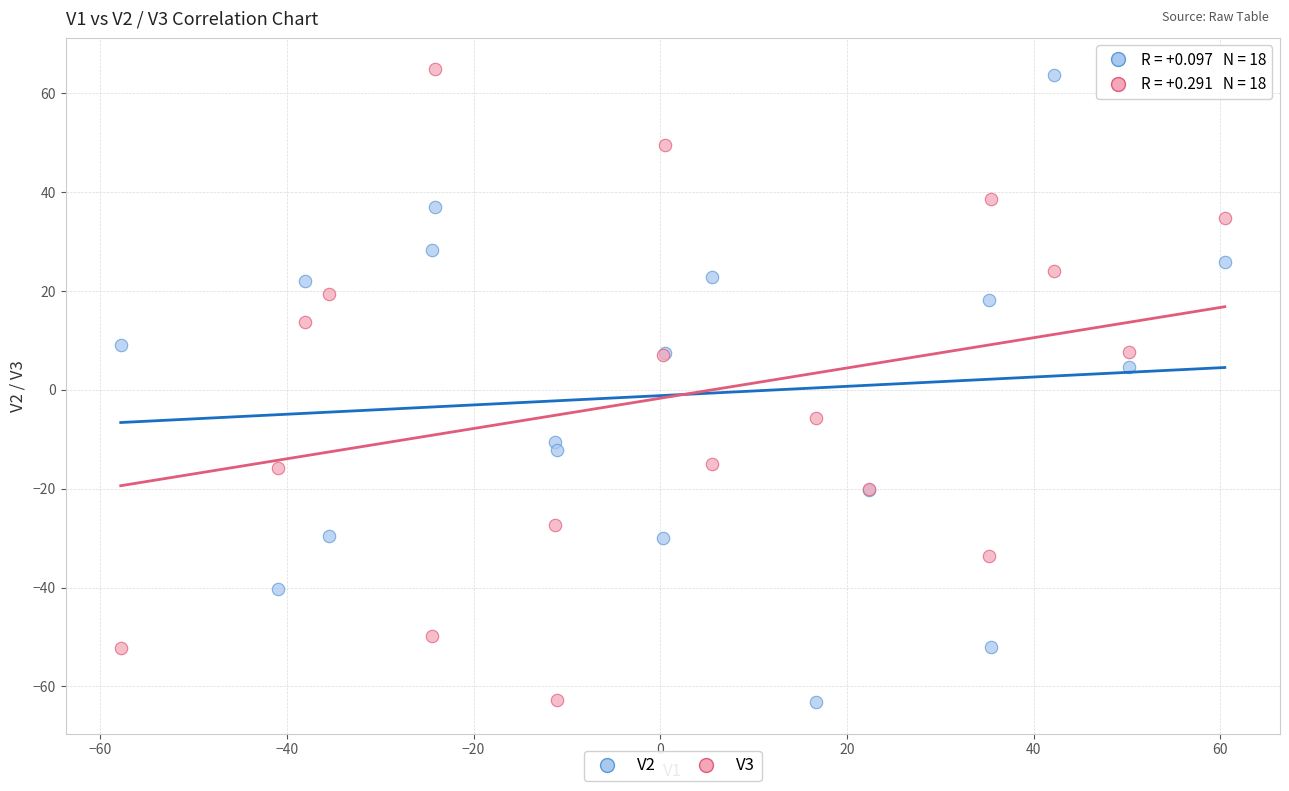

What is the X range (max minus min) for the scatter plot?

118.3